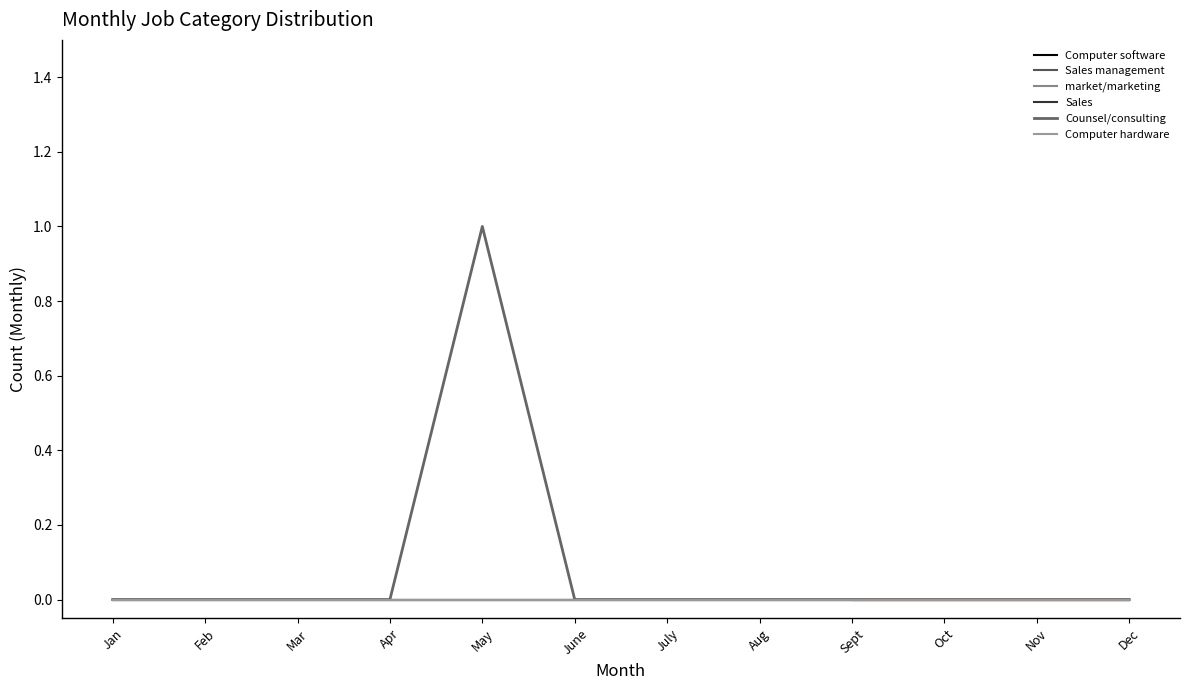

Which series has the largest range (max minus min)?

Counsel/consulting